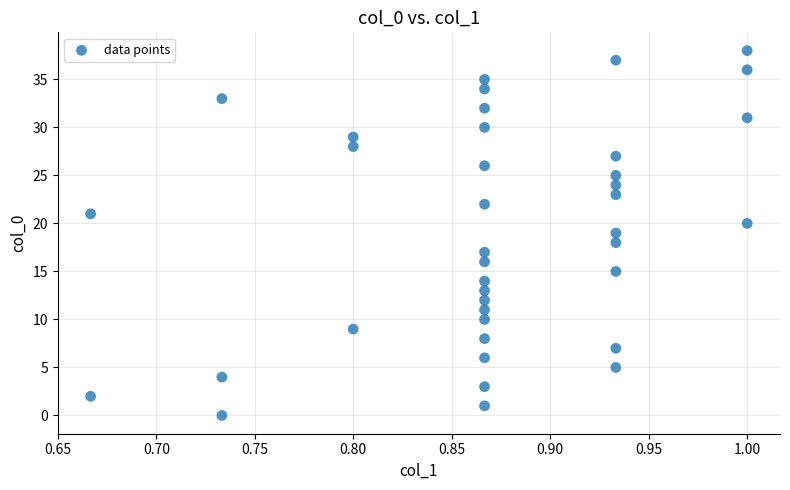

What is the range of Y values (max minus min)?

38